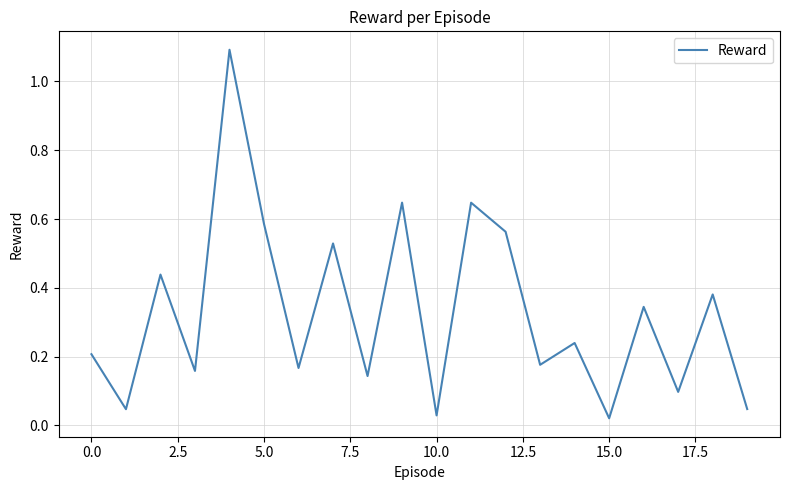

What is the difference between the maximum and minimum values?

1.1